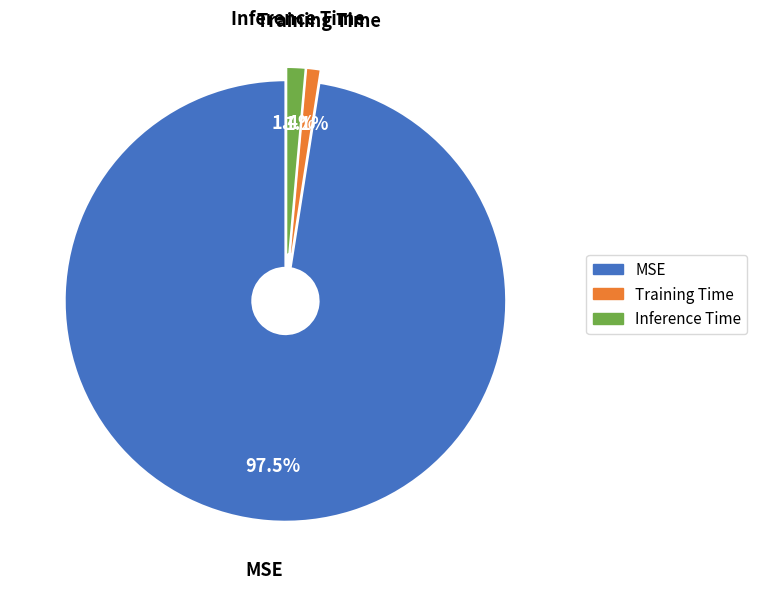

How many slices are in this pie chart?

3